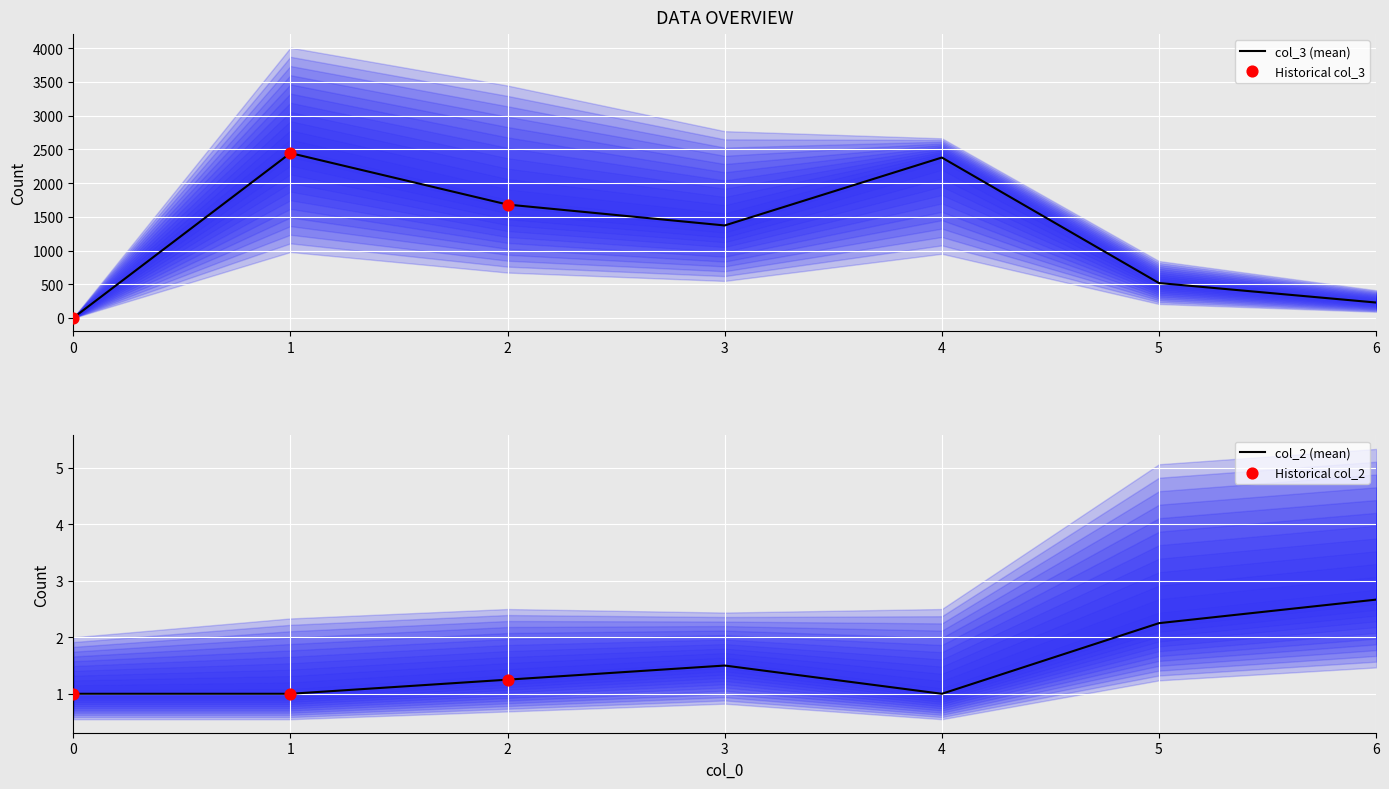

Which series has the largest Y range (max minus min)?

col_3